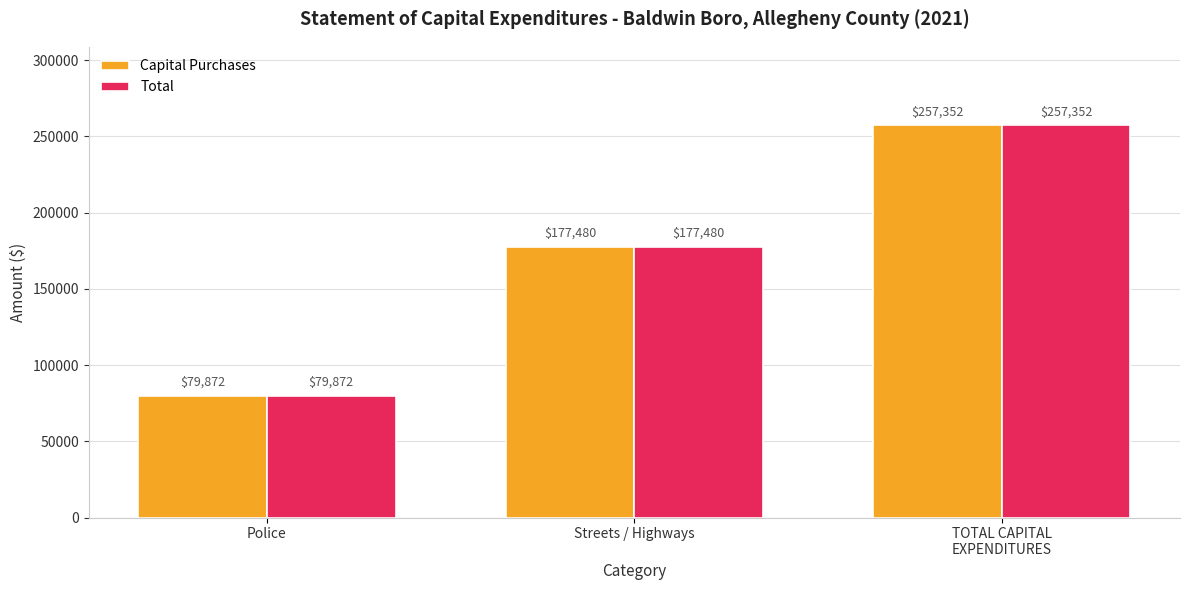

What is the approximate value of Total at TOTAL CAPITAL
EXPENDITURES?

257352